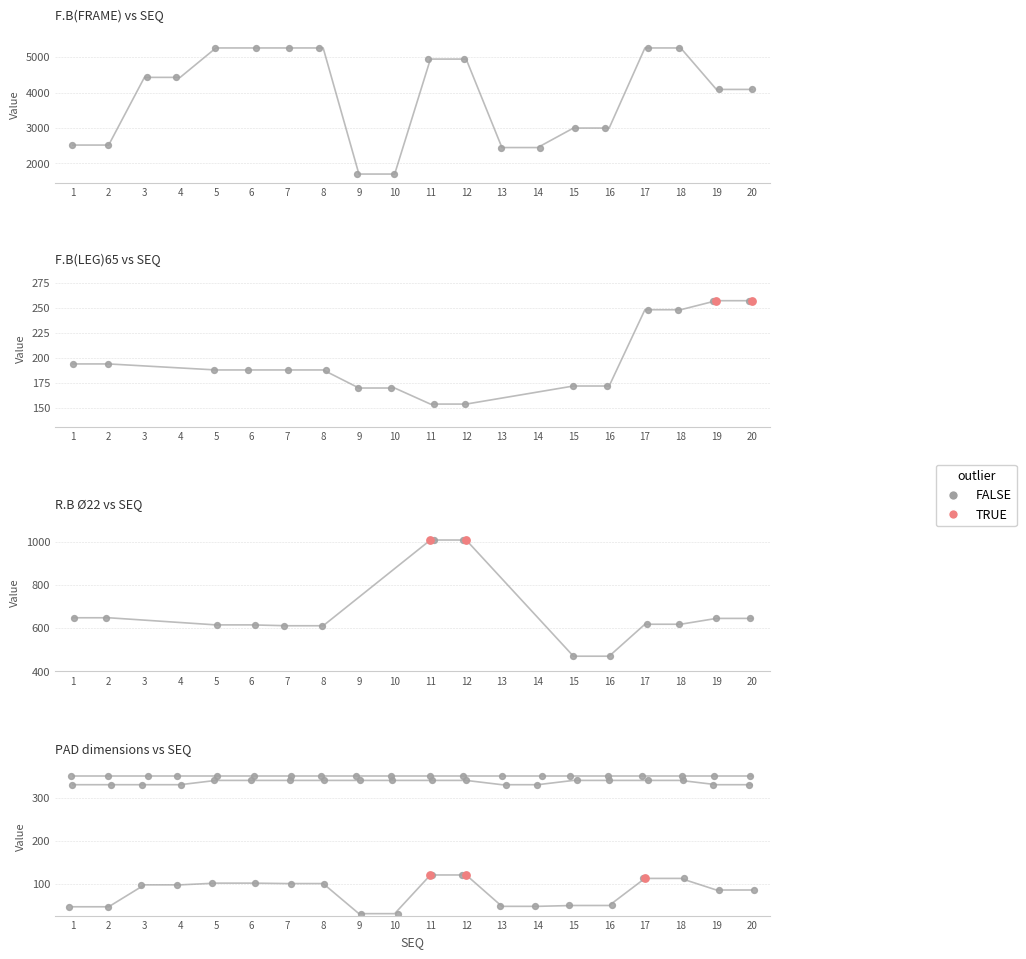

At which category is the sum across all series the highest?

17